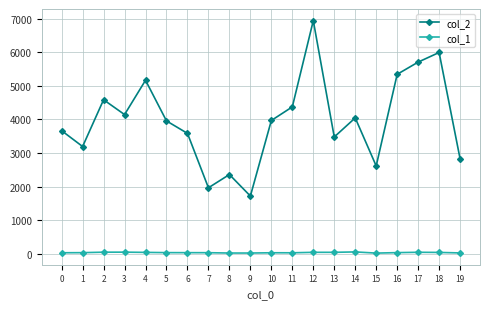

How many interior local peaks does the col_2 series have?

6